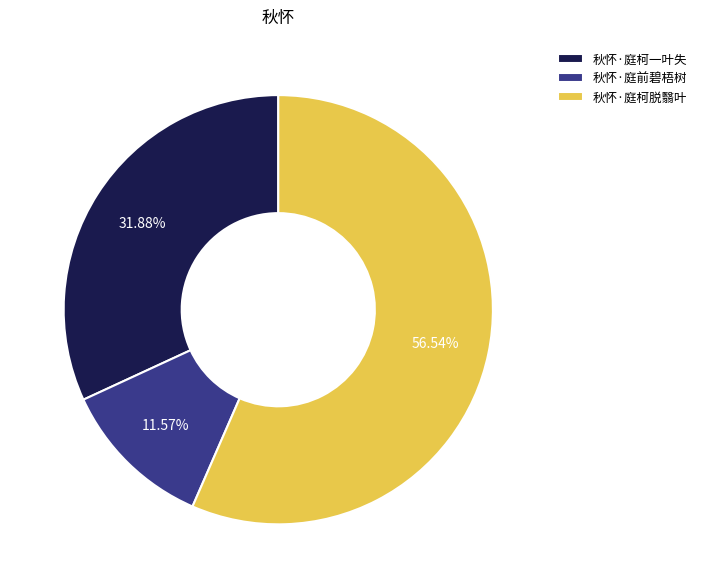

What is the largest slice in the pie chart?

秋怀·庭柯脱翳叶